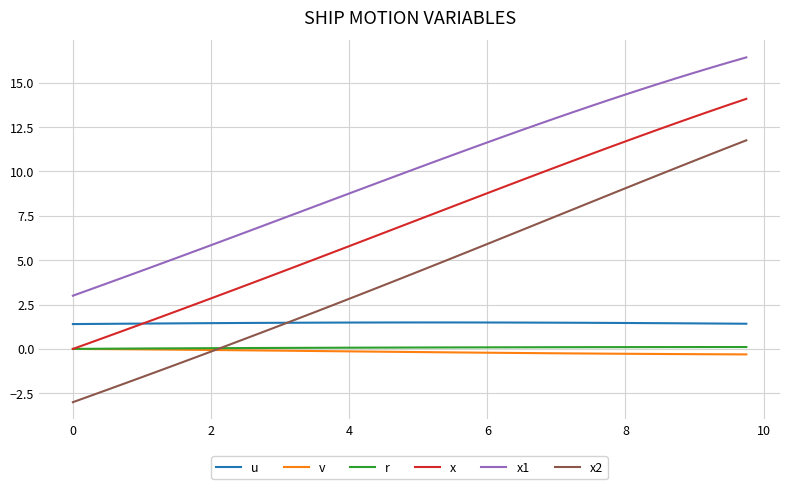

True or false: u and r cross at least once.

False